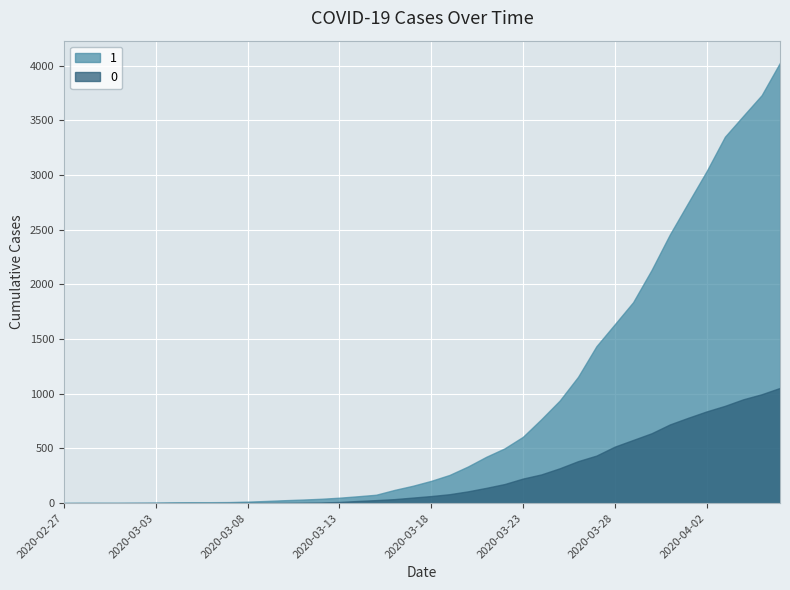

What are all the series names shown in the legend?

1, 0